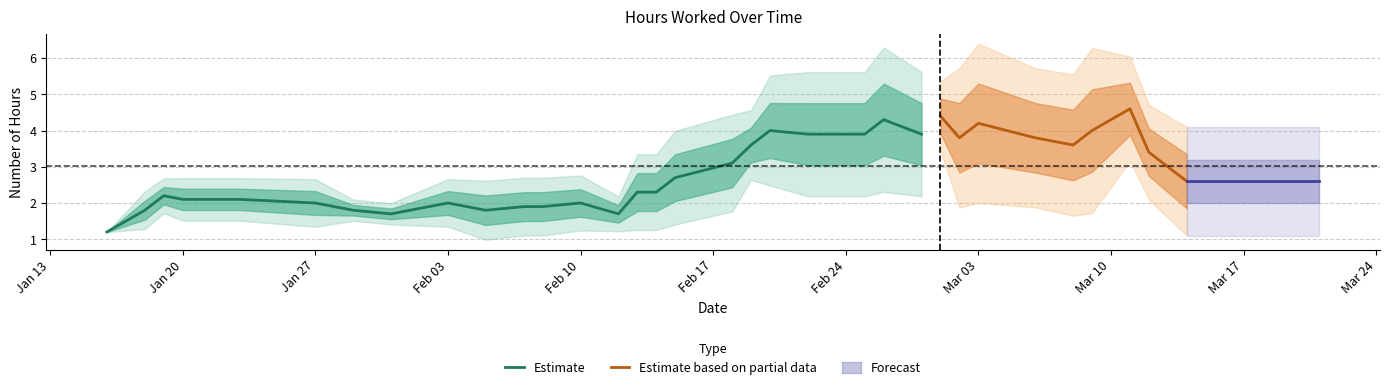

What is the maximum value for Estimate?

4.3